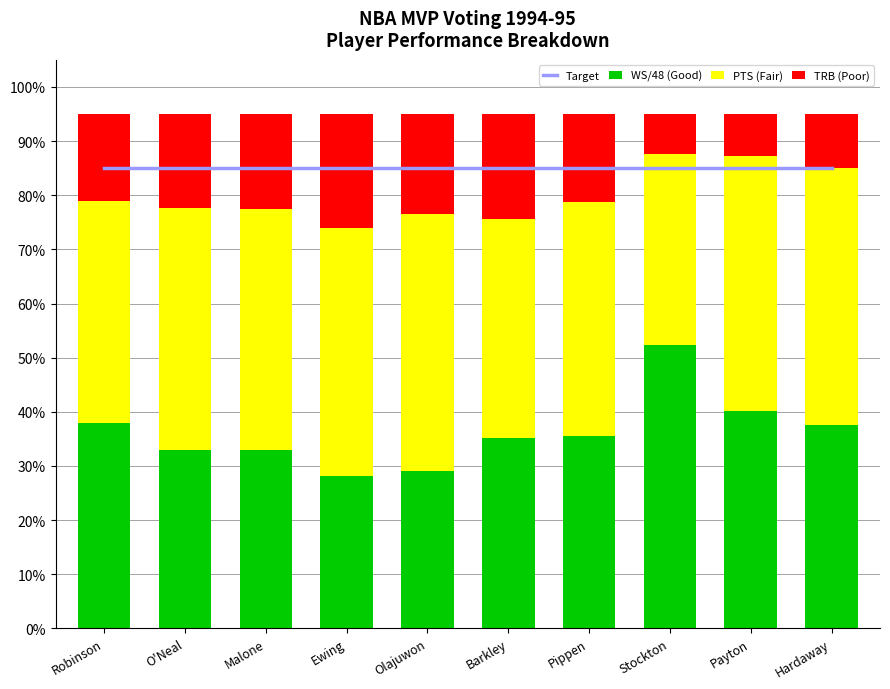

Rank the series by their maximum value, from highest to lowest.

Target, WS/48 (Good), PTS (Fair), TRB (Poor)